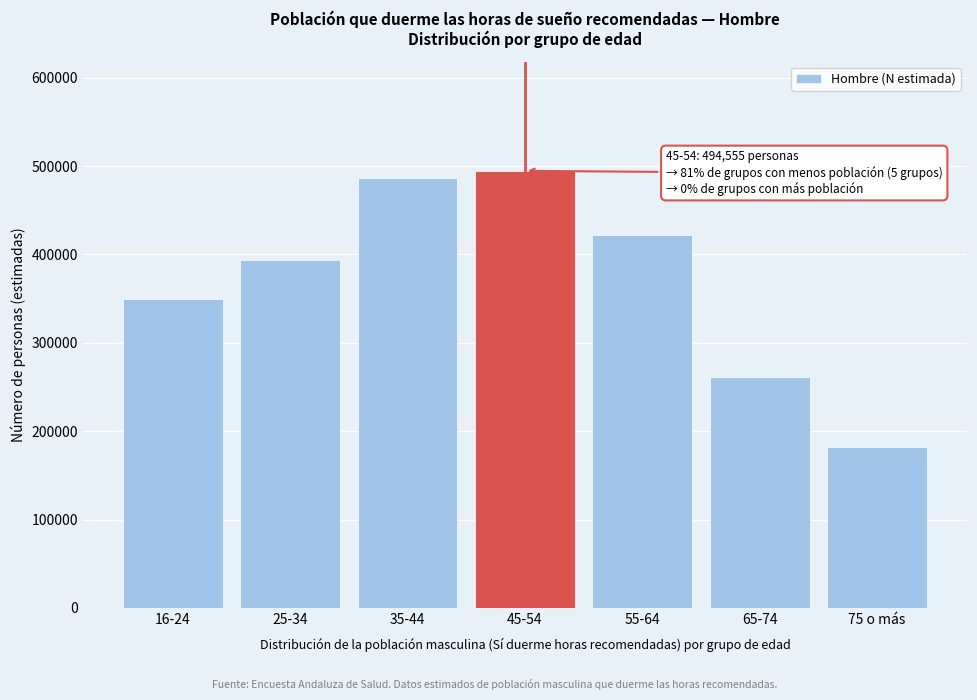

Reading right to left, transcribe all the data shown in this chart.

181870	260761	421482	494555	486038	393448	350085